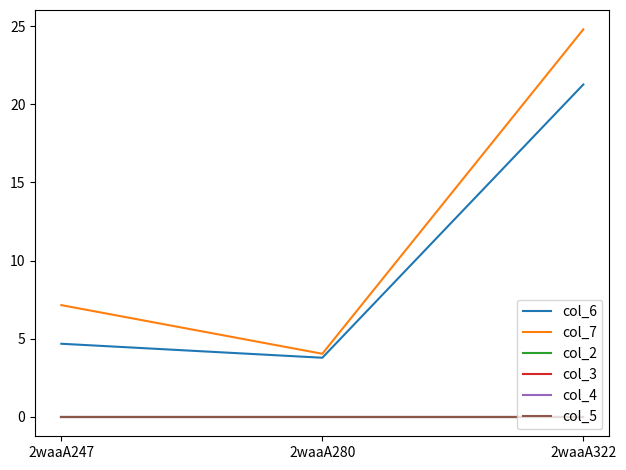

Where is col_2 nearest to the value 0?

2waaA247